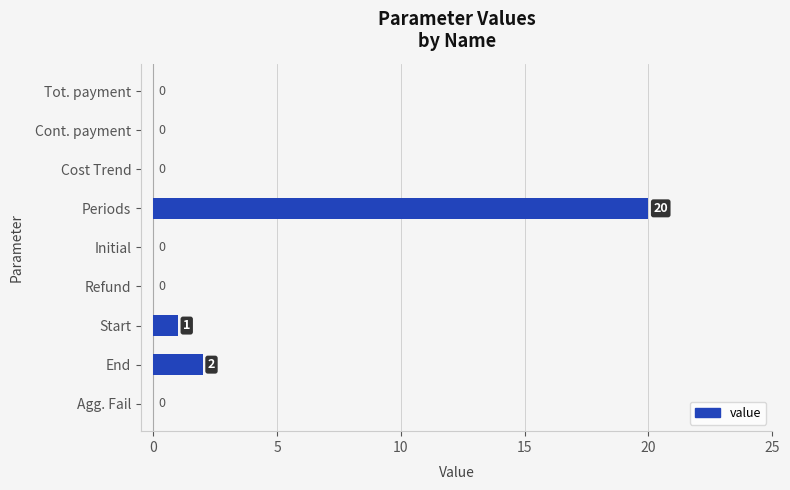

What is the greatest value displayed?

20